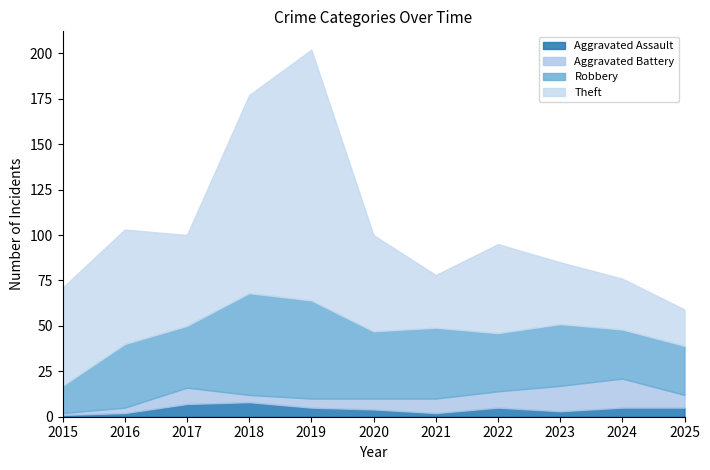

Where is Robbery nearest to the value 35?

2016